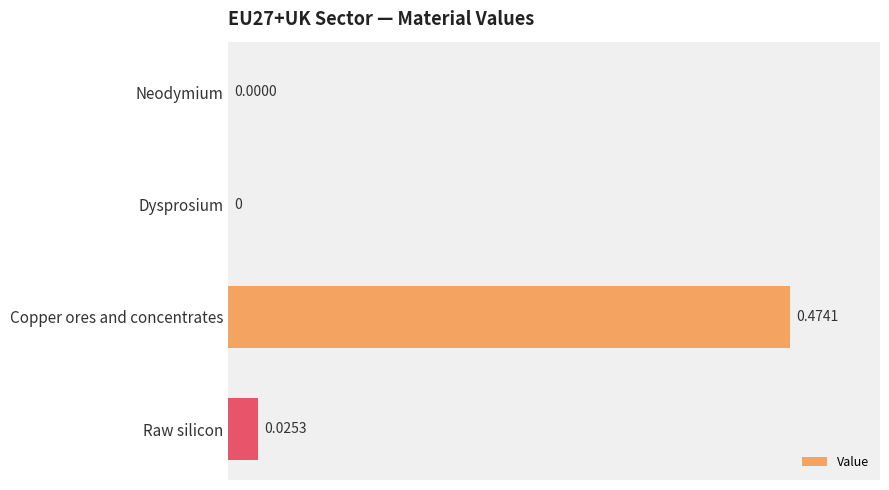

Which category has the highest value across all series?

Copper ores and concentrates